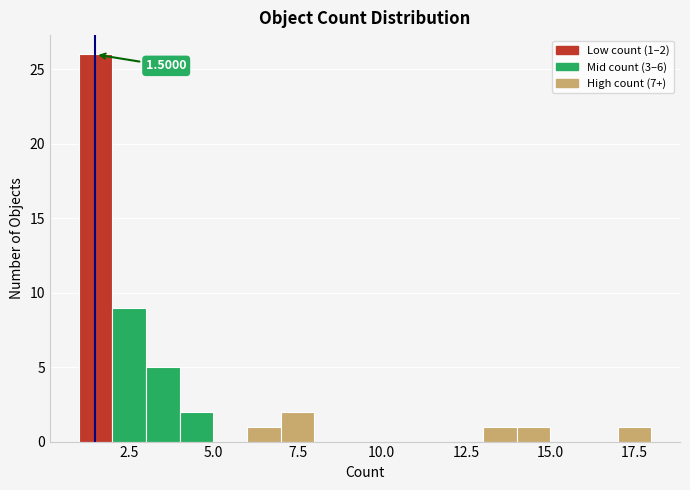

Read against the x-axis, roughly where is the centre of the tallest bar?

1.5